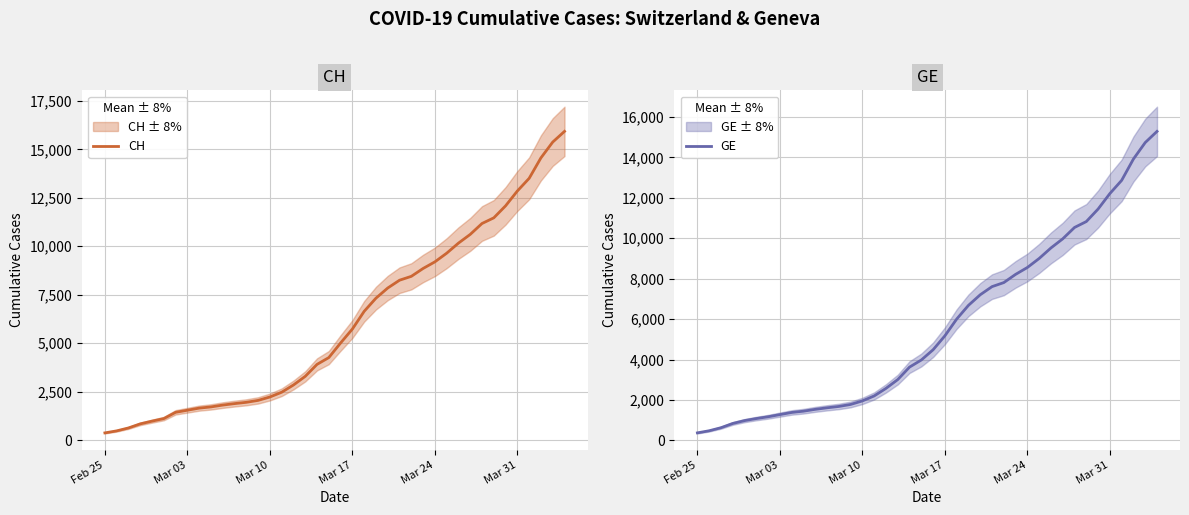

What is the average value of the CH series?

6053